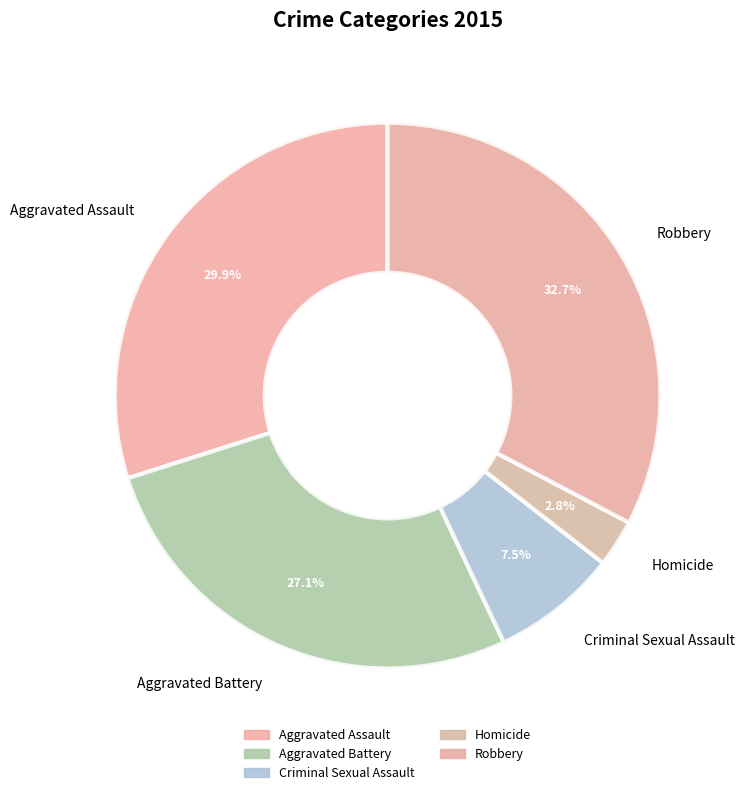

Rank the categories by value from lowest to highest.

Homicide, Criminal Sexual Assault, Aggravated Battery, Aggravated Assault, Robbery